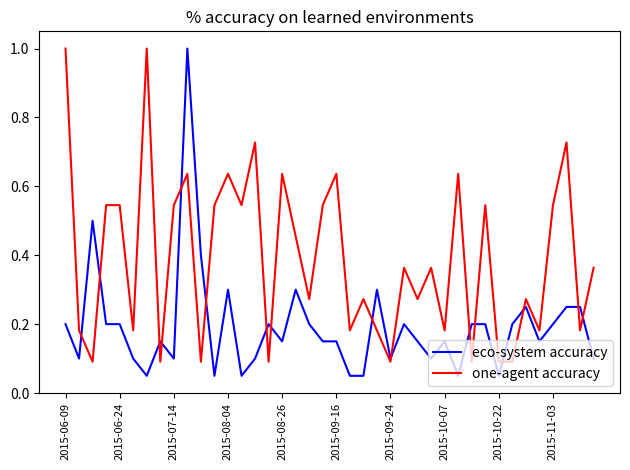

Is this an area chart (filled region under the line)?

No